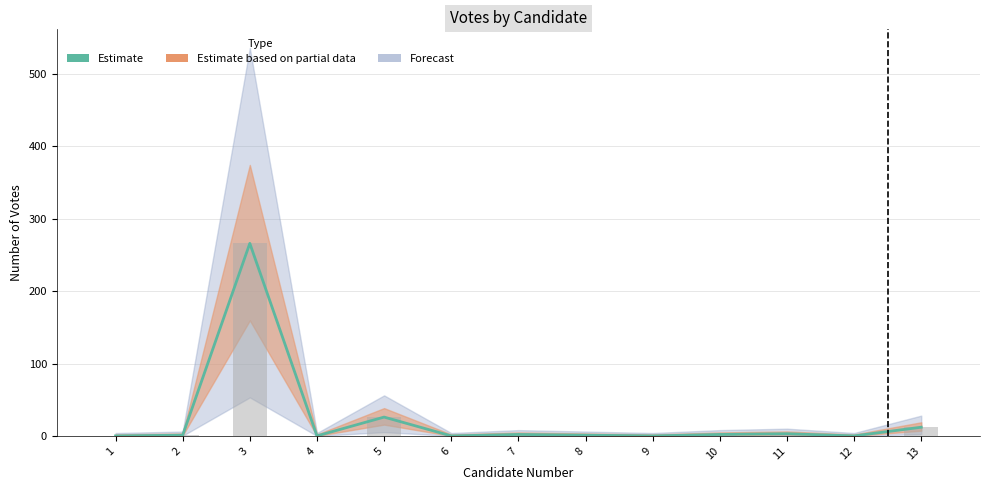

What is the sum of the values at 3 and 2?

267